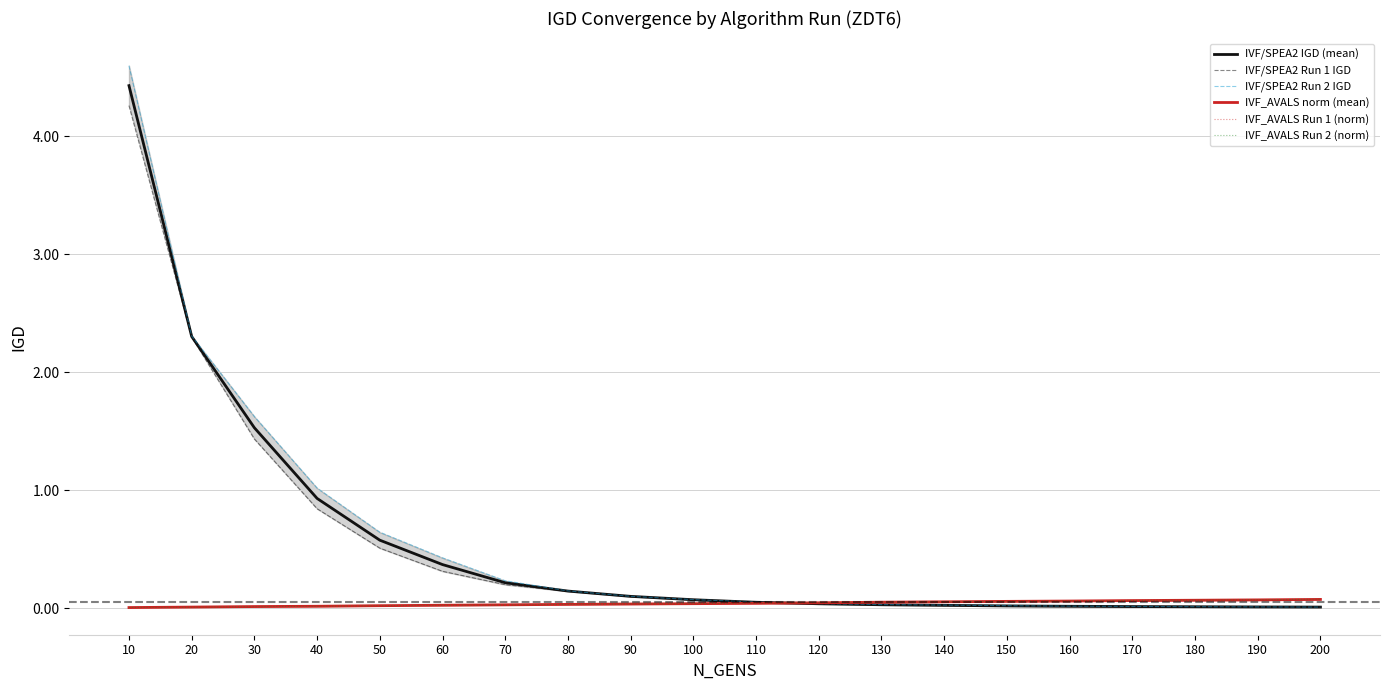

Between 160 and 120, which is larger?

120